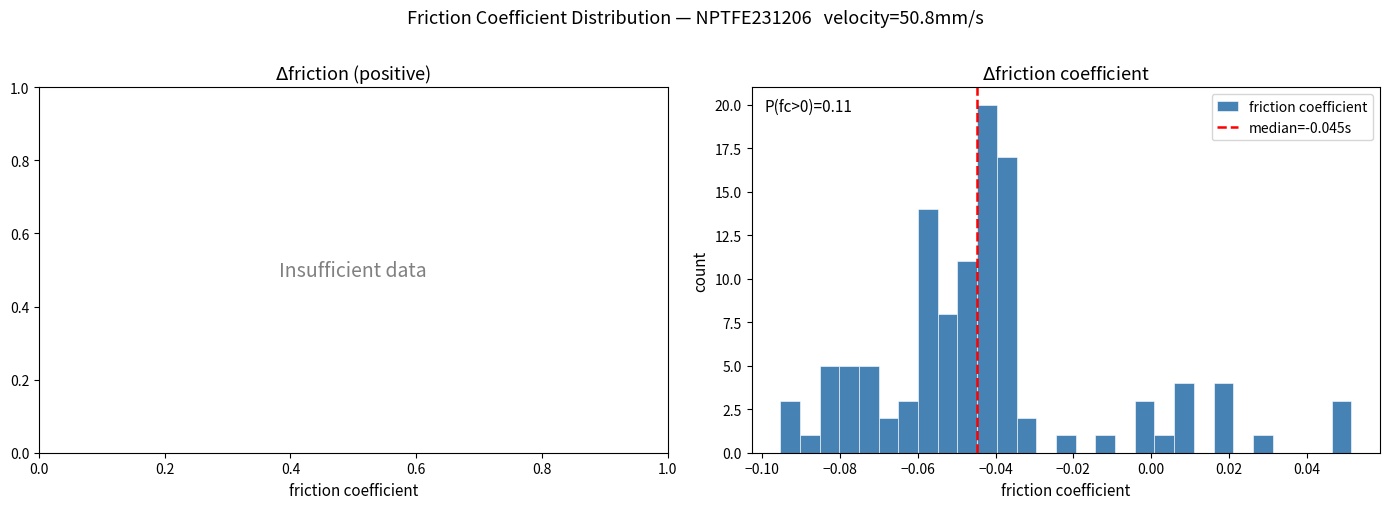

Read against the x-axis, roughly where is the centre of the tallest bar?

-0.042